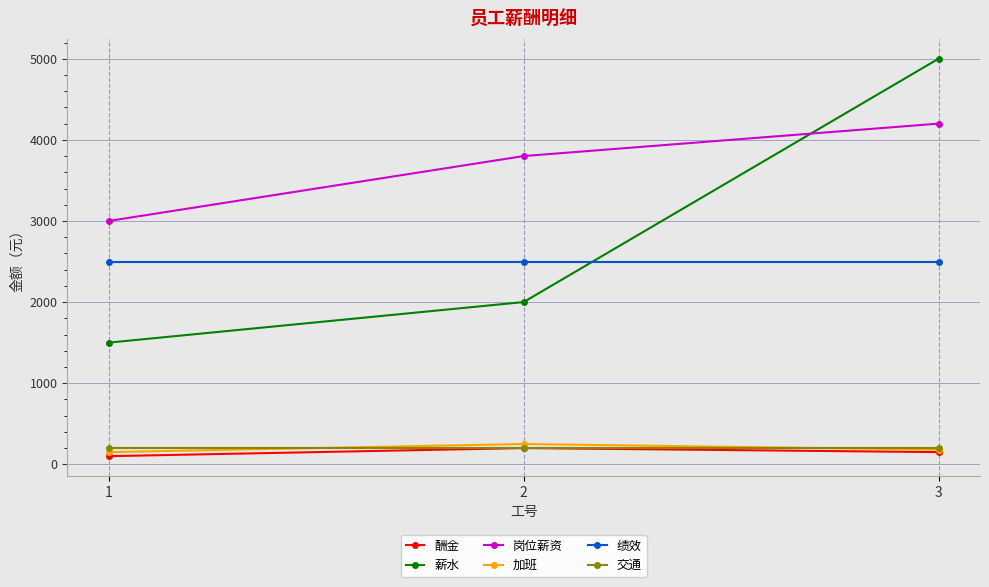

What is the difference between the maximum and second lowest values in the 薪水 series?

3000